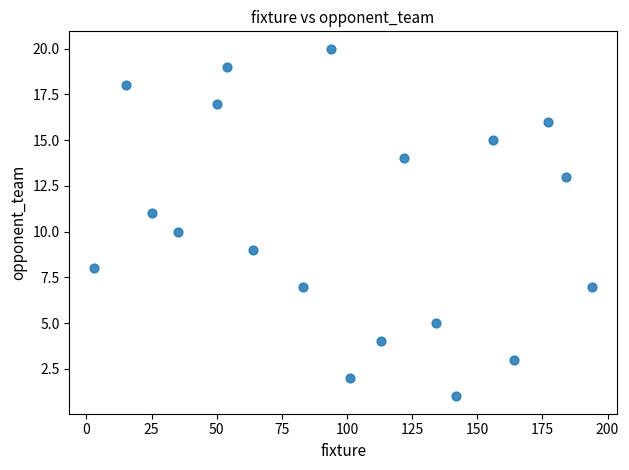

What is the range of Y values (max minus min)?

19